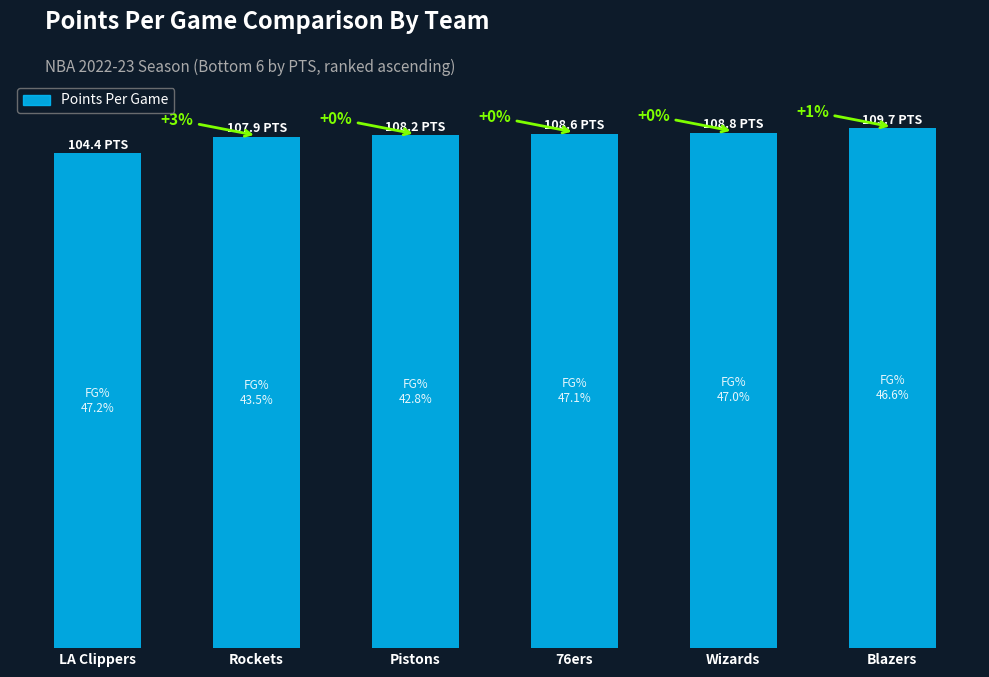

Does the chart contain any negative values?

No